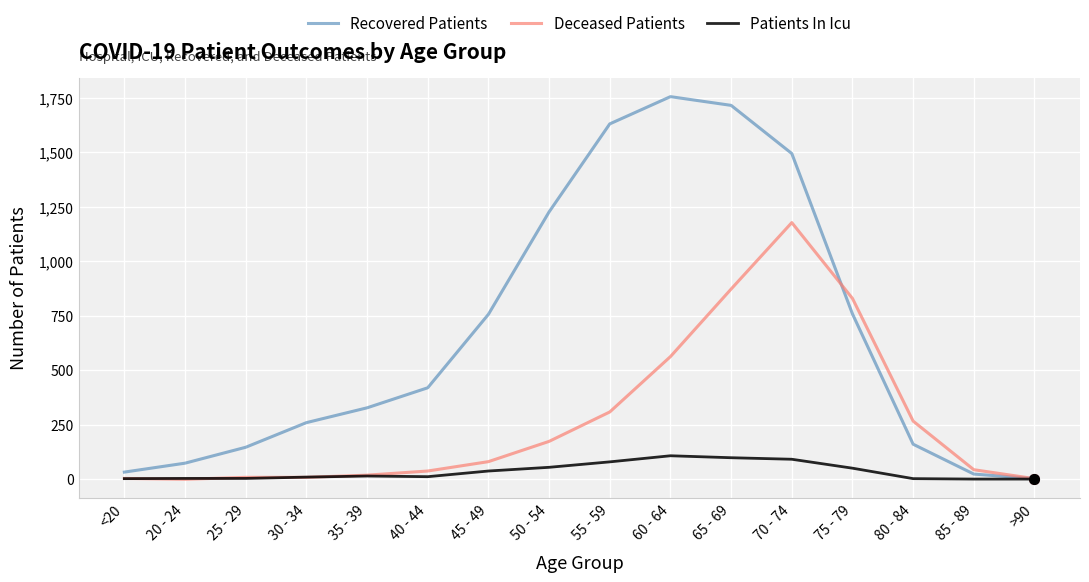

What is the highest value of the Deceased Patients series?

1178